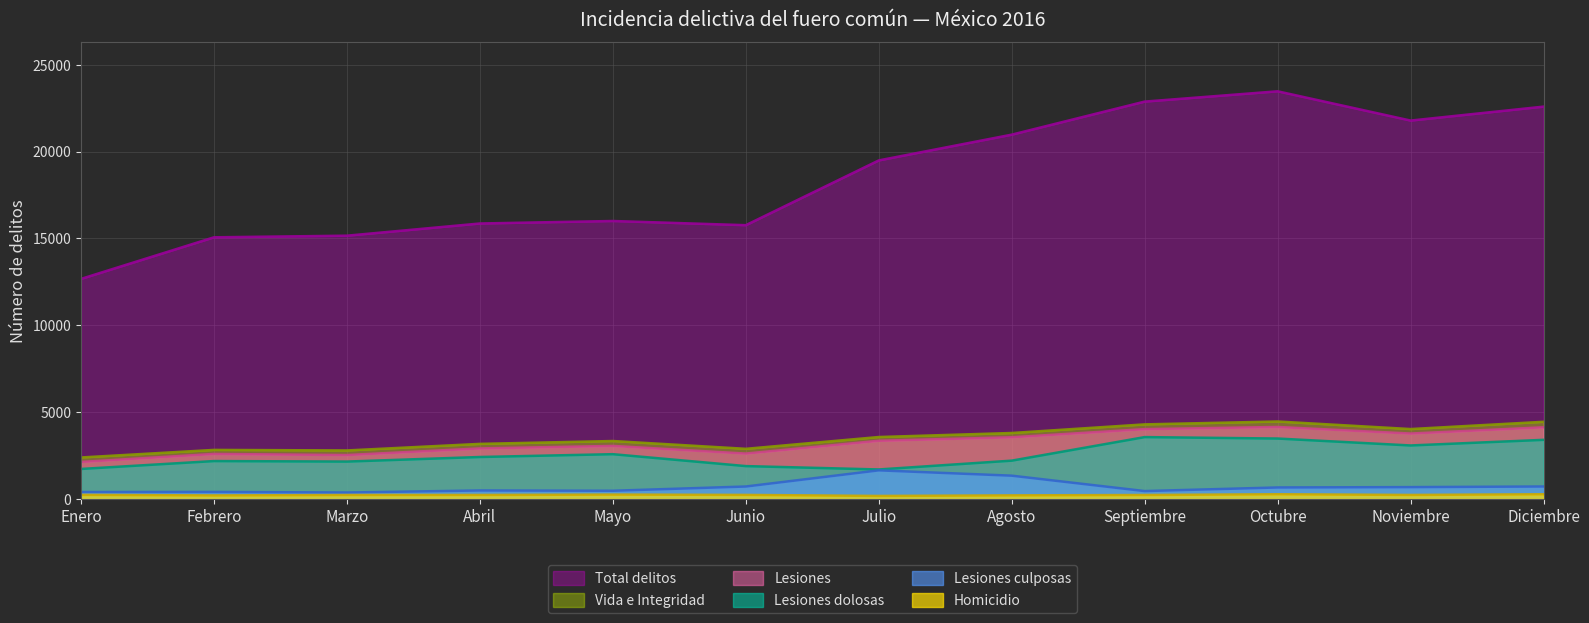

Which label corresponds to the largest value in the chart?

Octubre